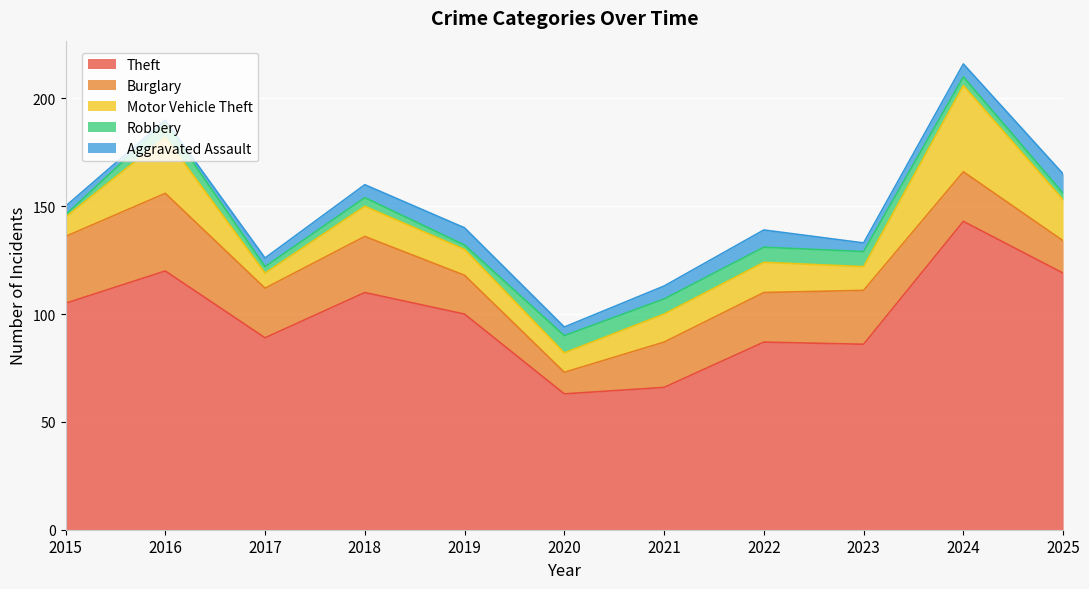

After their last crossing, which series has the higher values: Motor Vehicle Theft or Burglary?

Motor Vehicle Theft